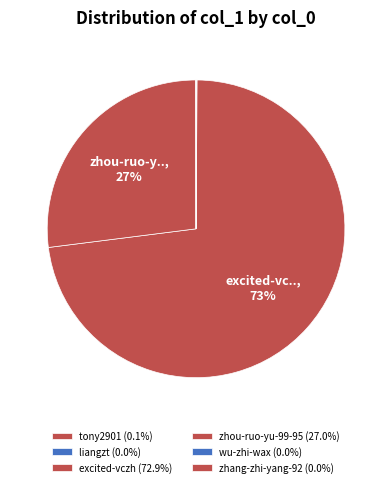

Which category has the smallest portion of the pie?

wu-zhi-wax